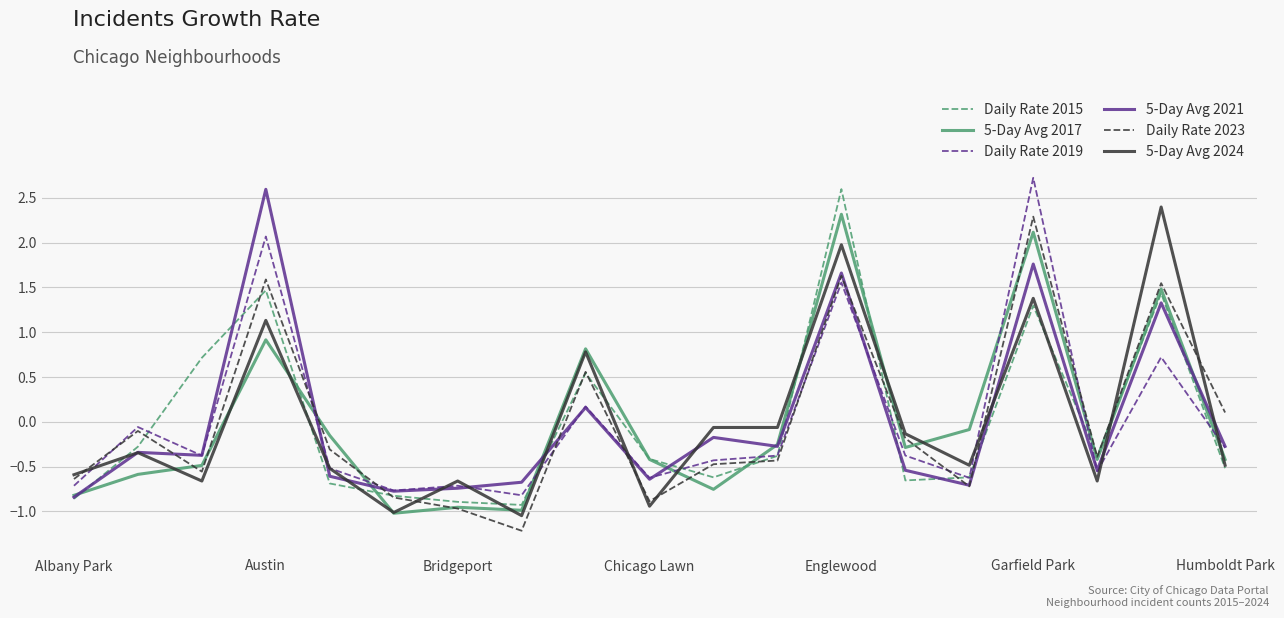

What is the highest value of the 5-Day Avg 2024 series?

2.4